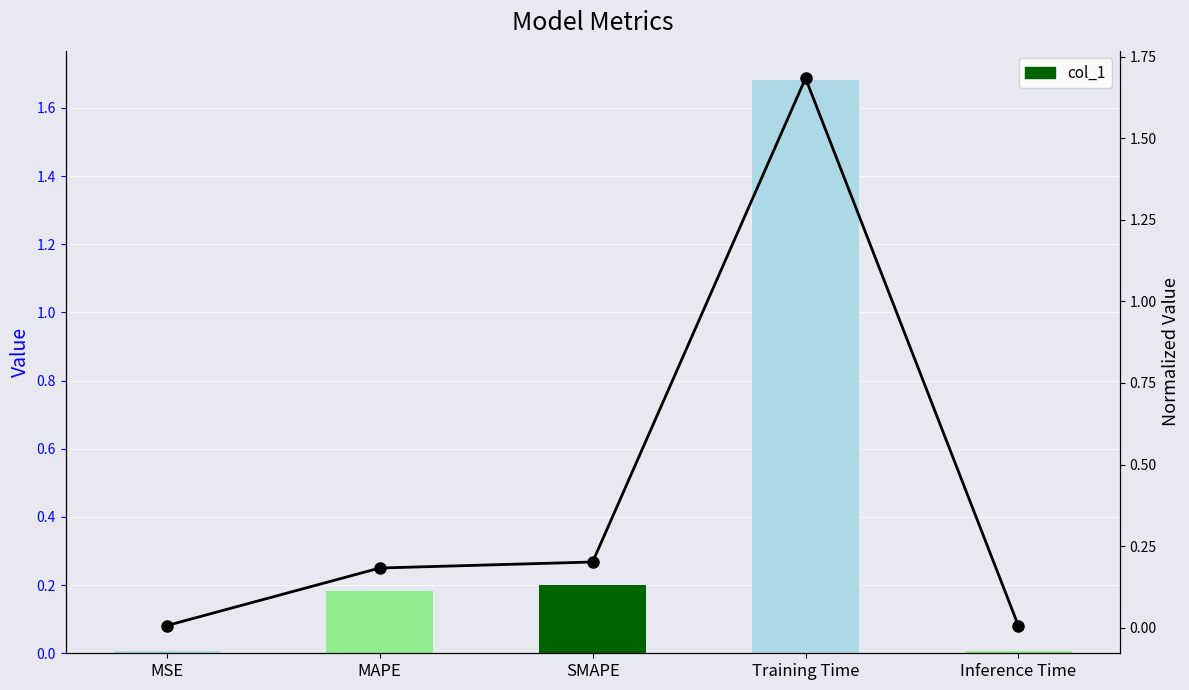

List the series in order of their peak value, highest first.

col_1, trend